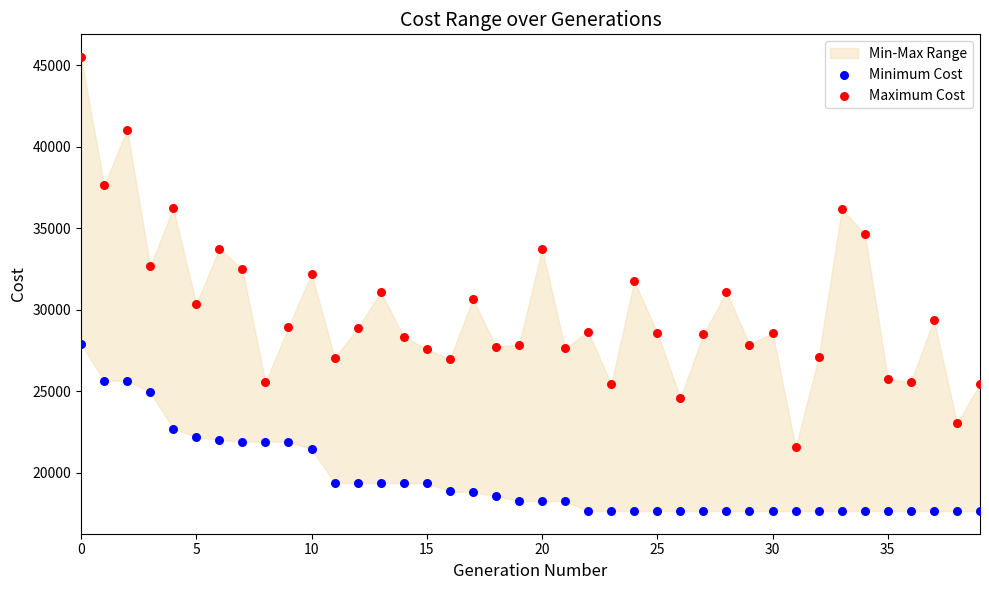

Across all data points, what is the range of Y values (max minus min)?

27872